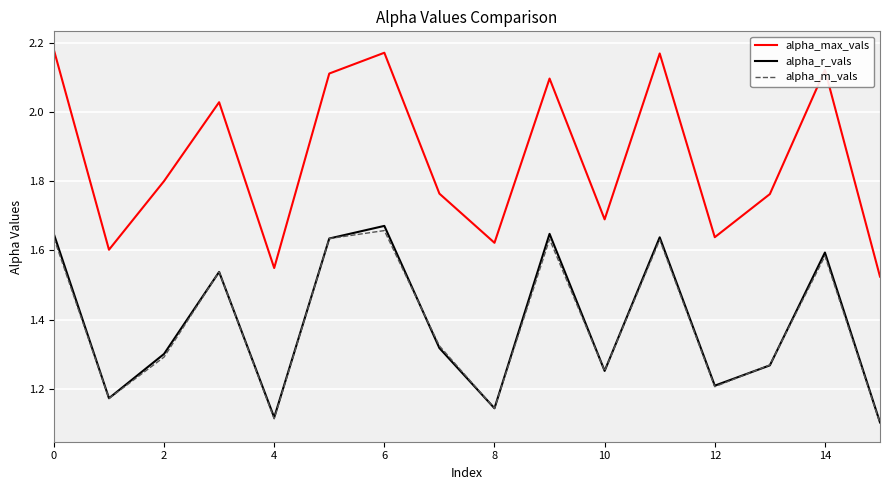

Which series has the largest total across all categories?

alpha_max_vals